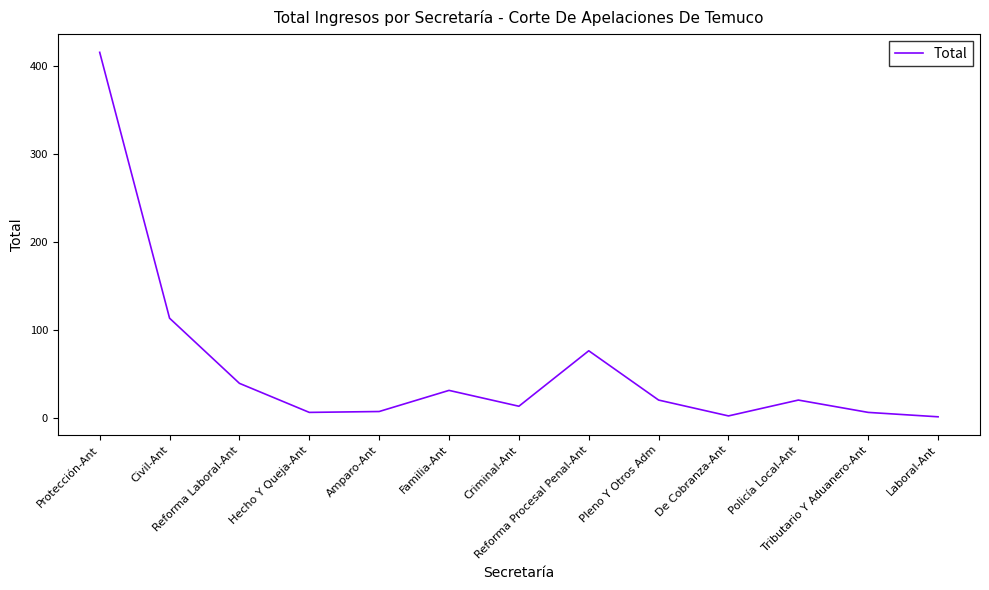

True or false: there are more than 2 points higher than both neighbors.

True